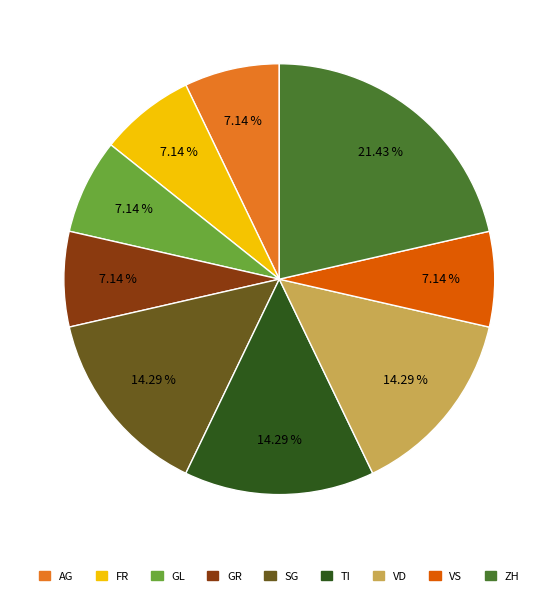

Approximately how many times larger is the value at GL compared to GR?

1.0